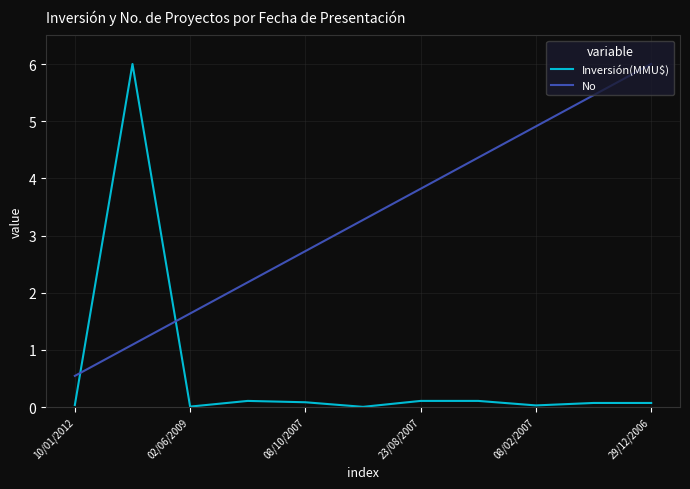

List the series in order of their overall mean, highest first.

No, Inversión(MMU$)